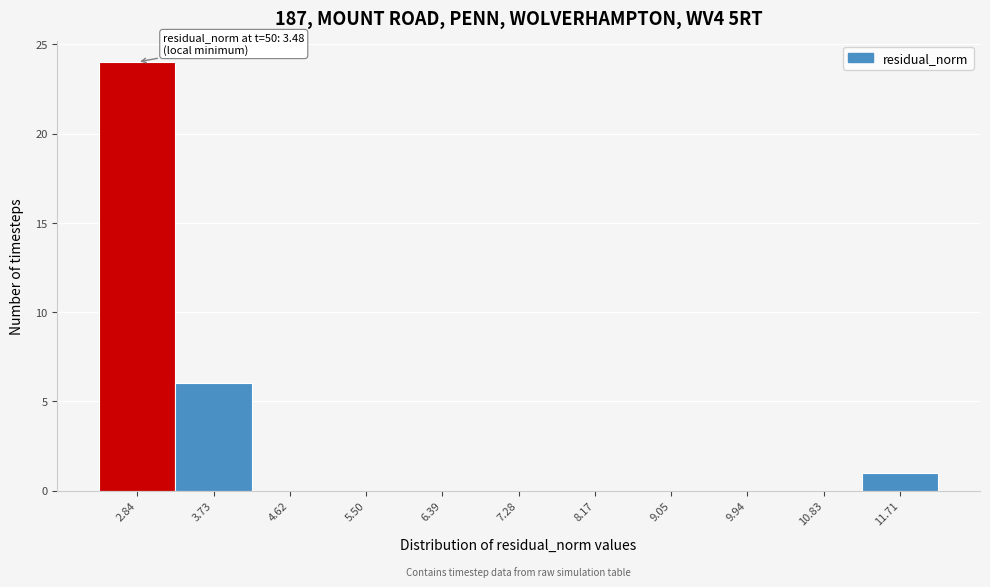

Reading left to right, transcribe all the data shown in this chart.

2.84=24	3.73=6	4.62=0	5.50=0	6.39=0	7.28=0	8.17=0	9.05=0	9.94=0	10.83=0	11.71=1